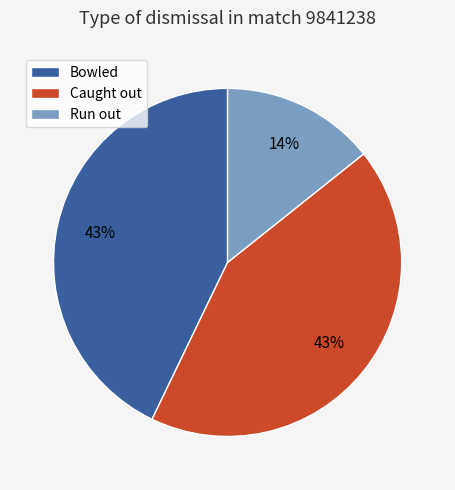

To the nearest percent, what percentage of the pie is Bowled?

43%